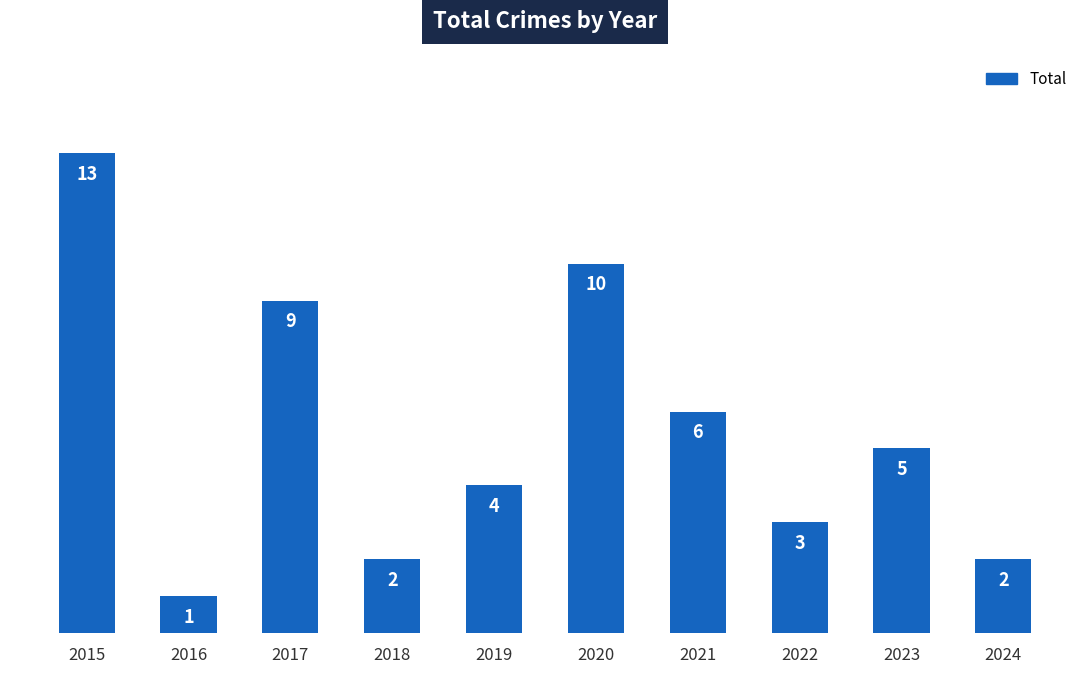

What is the sum of all values?

55